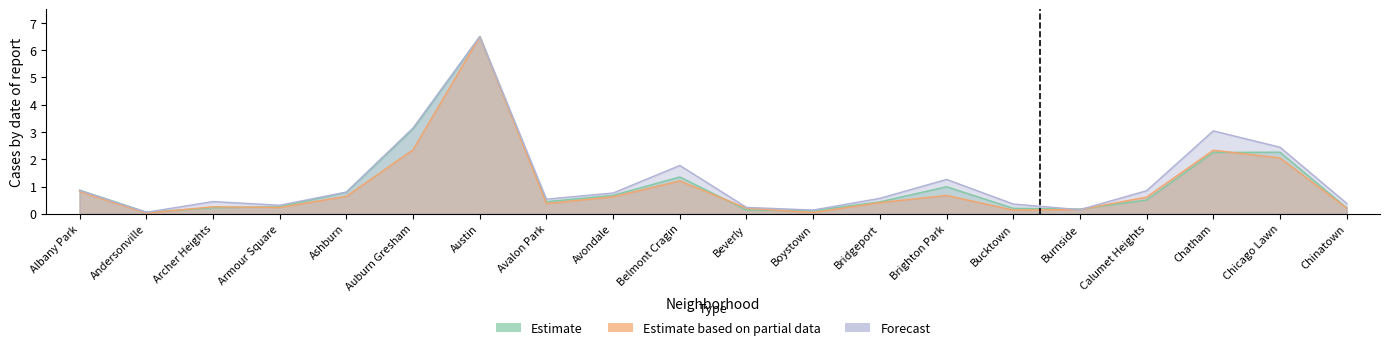

At which category does 2022 reach its first local peak?

Archer Heights